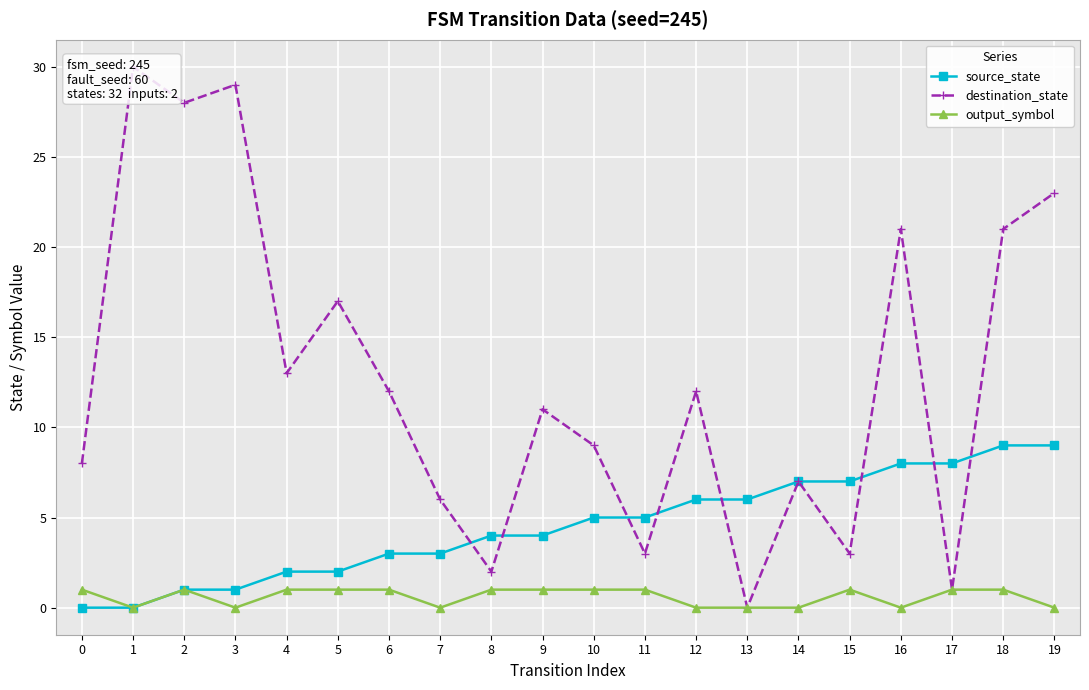

Reading left to right, extract all data points from this chart.

source_state: 0=0	1=0	2=1	3=1	4=2	5=2	6=3	7=3	8=4	9=4	10=5	11=5	12=6	13=6	14=7	15=7	16=8	17=8	18=9	19=9
destination_state: 0=8	1=30	2=28	3=29	4=13	5=17	6=12	7=6	8=2	9=11	10=9	11=3	12=12	13=0	14=7	15=3	16=21	17=1	18=21	19=23
output_symbol: 0=1	1=0	2=1	3=0	4=1	5=1	6=1	7=0	8=1	9=1	10=1	11=1	12=0	13=0	14=0	15=1	16=0	17=1	18=1	19=0